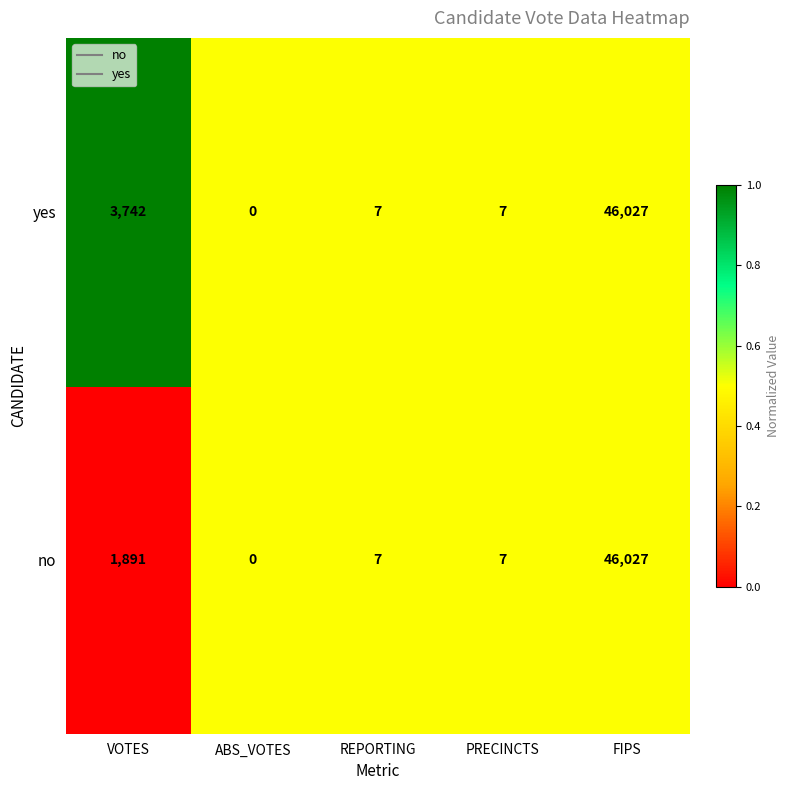

The no series shows 10 at PRECINCTS. True or false?

False